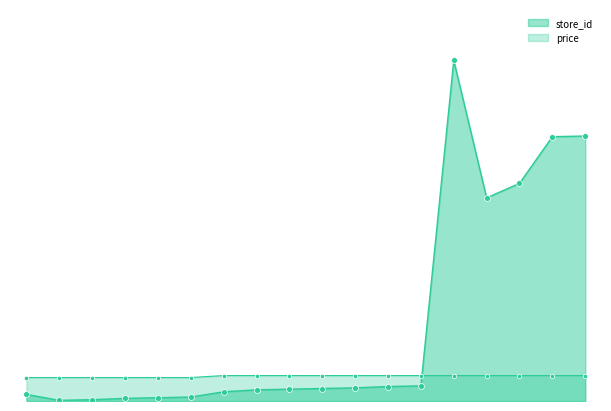

At how many categories does at least one series exceed 437?

1